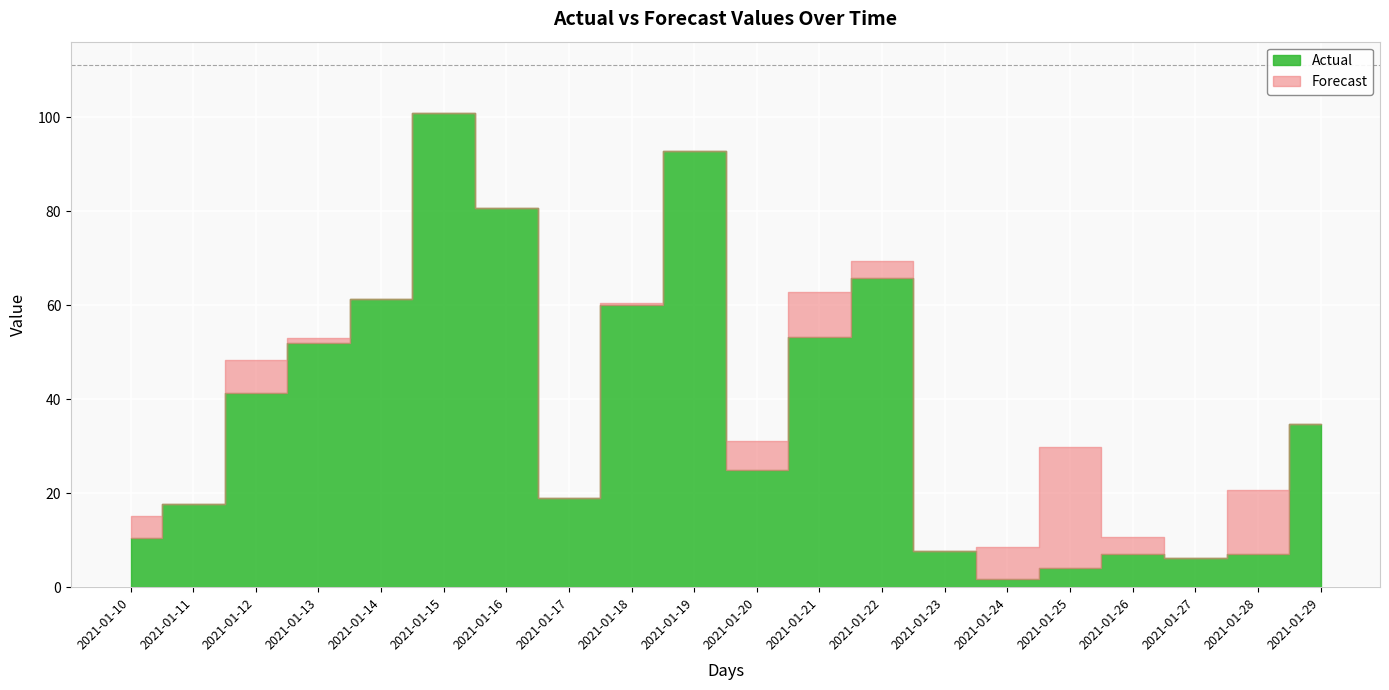

What is the sum of all Forecast values?

751.2